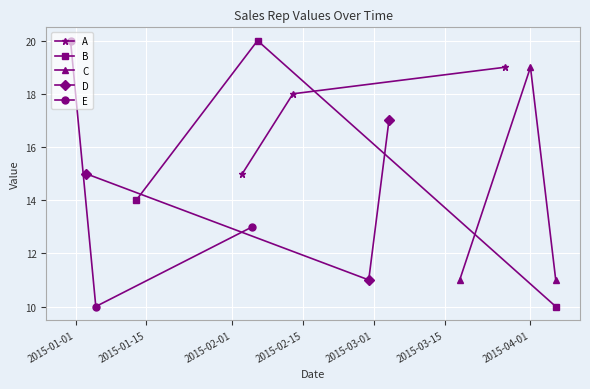

Which series has the largest total across all categories?

A